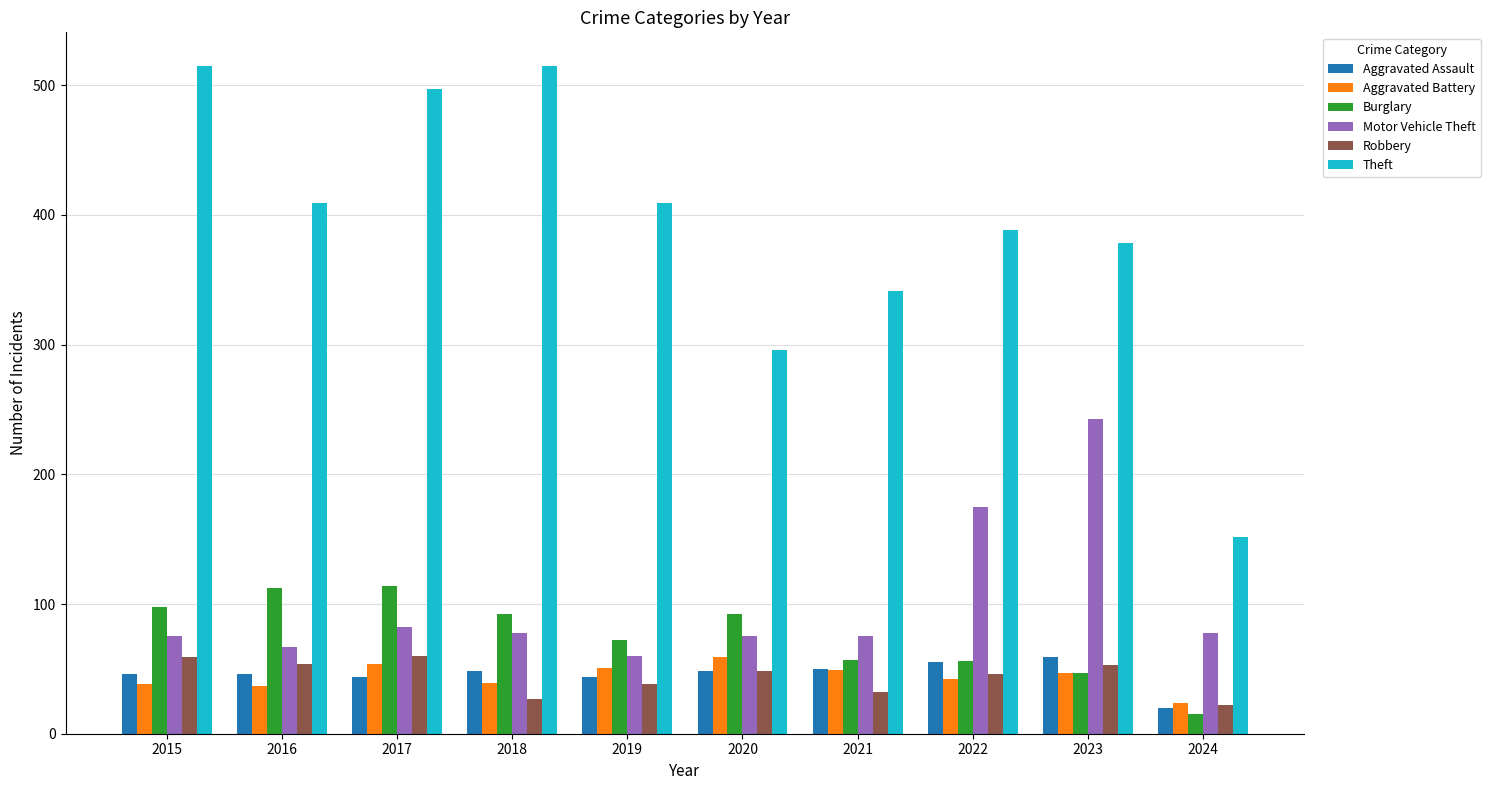

What is the sum of all Robbery values?

439